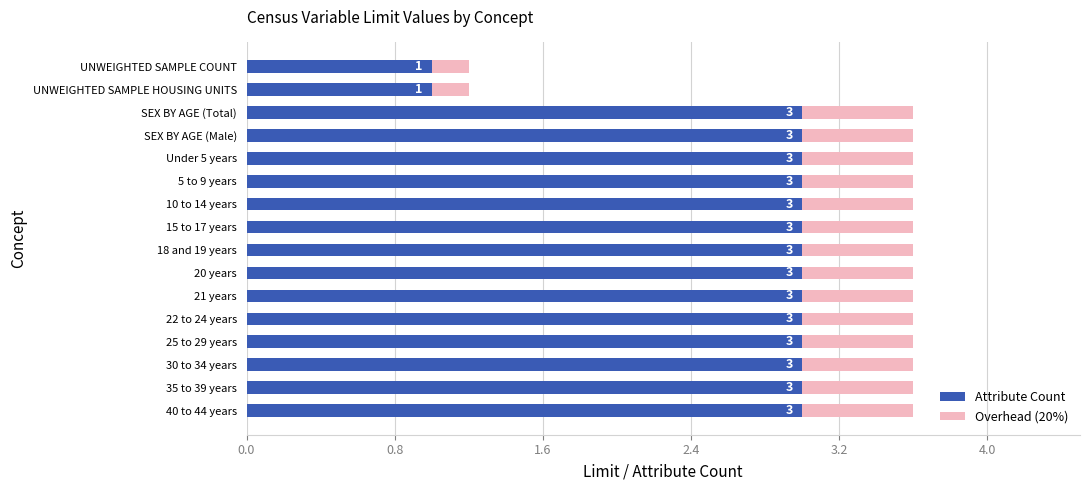

Is it true that Attribute Count equals 3.0 at 18 and 19 years?

True